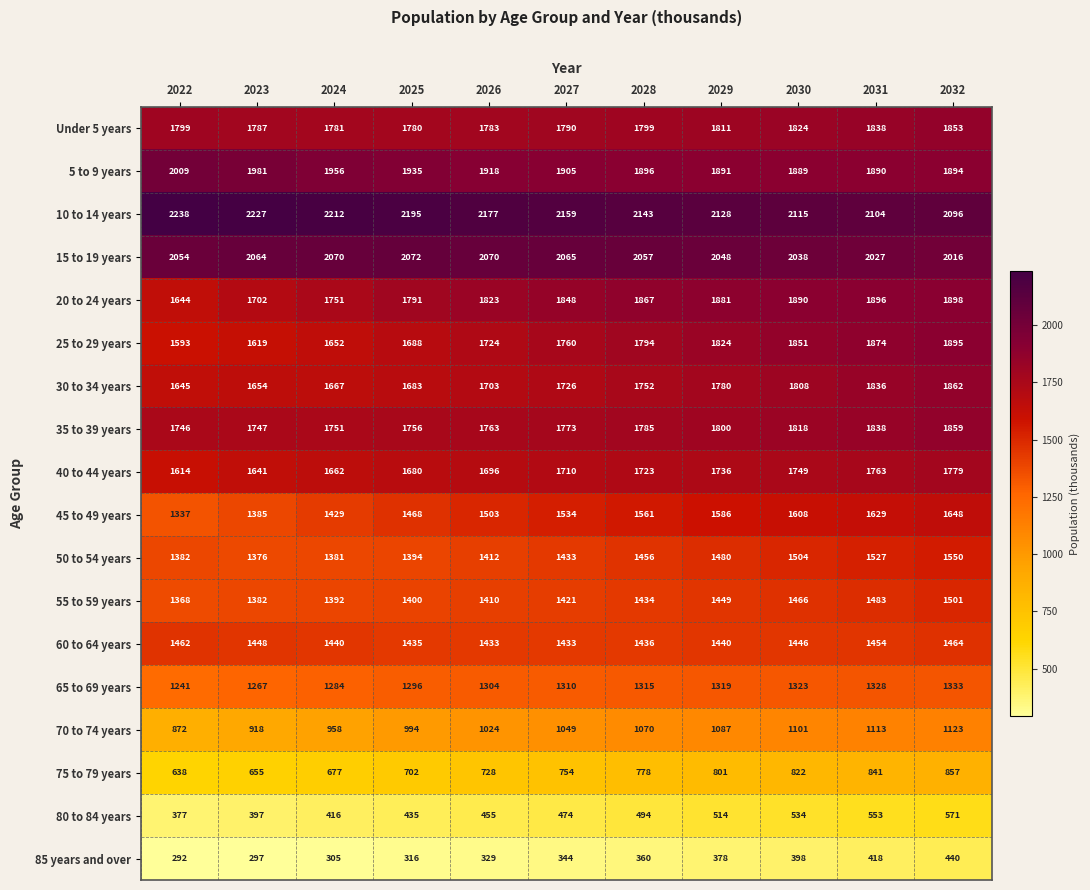

What is the minimum value shown in the chart?

292